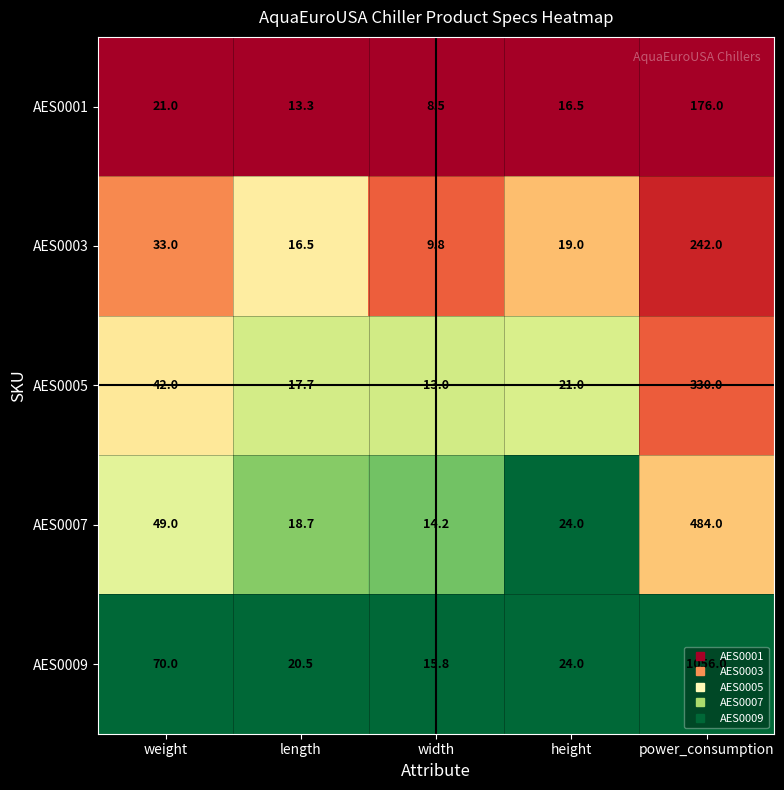

Which series has the largest total across all categories?

AES0009